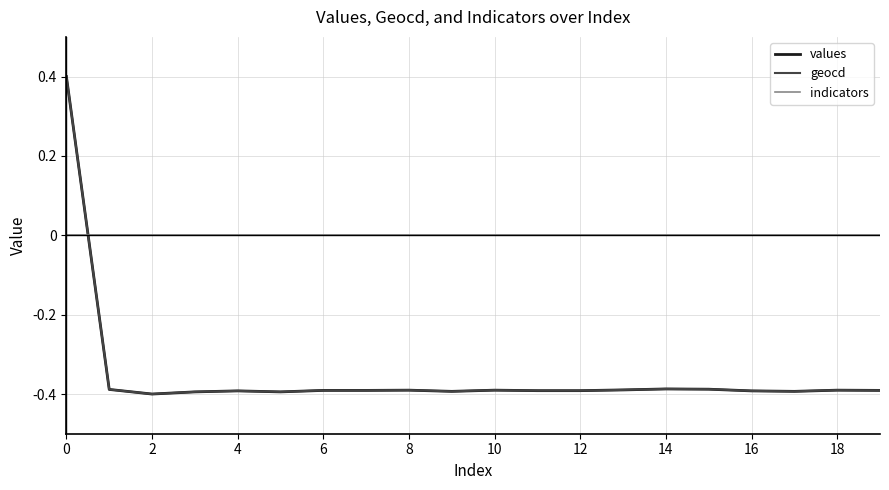

What is the greatest value displayed?

0.4